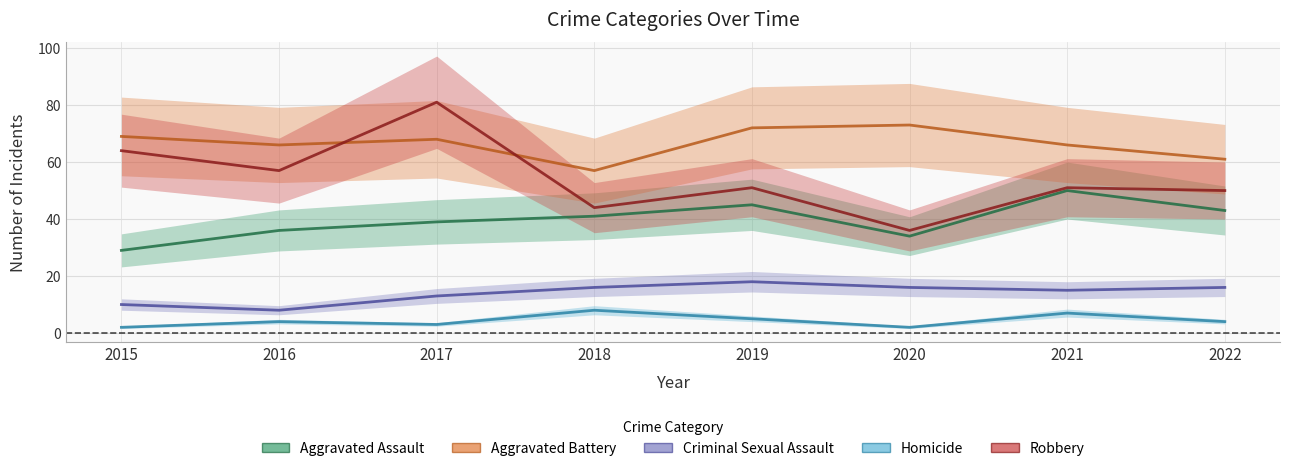

At which category does Robbery reach its first local peak?

2017